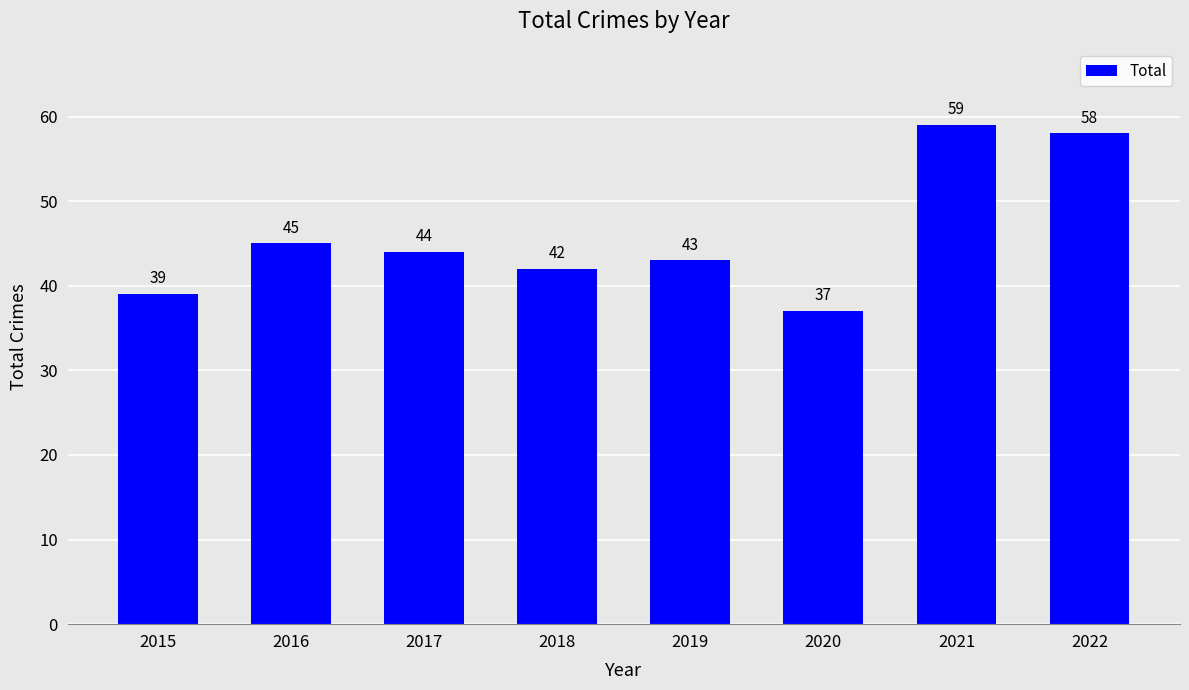

Reading left to right, transcribe all the data shown in this chart.

39	45	44	42	43	37	59	58